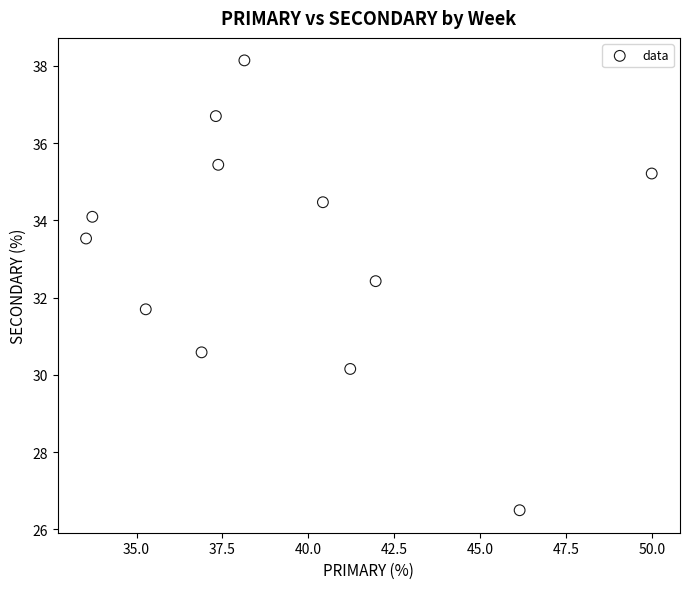

What is the range of Y values (max minus min)?

11.6